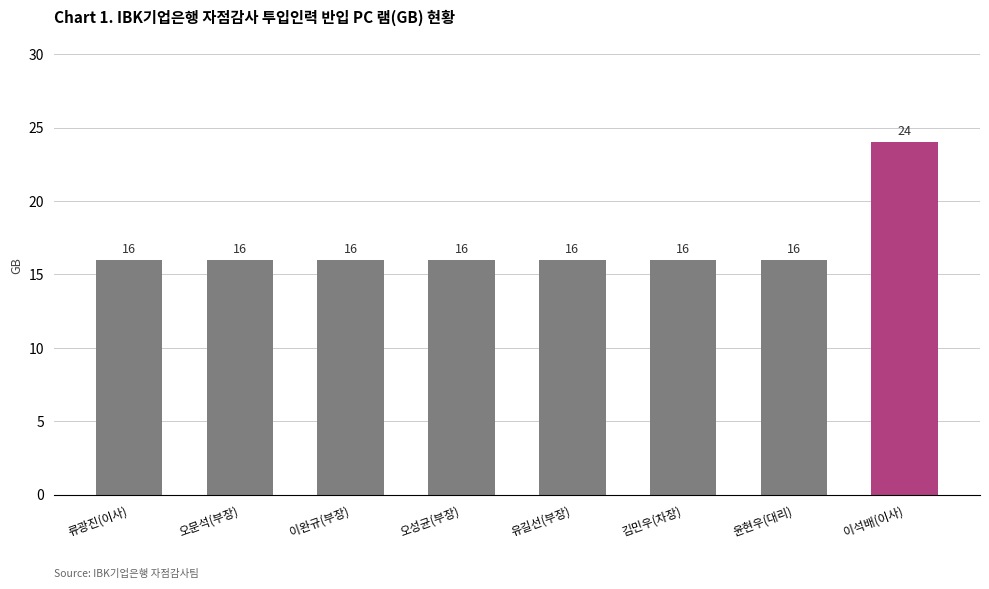

What is the maximum value shown in the chart?

24